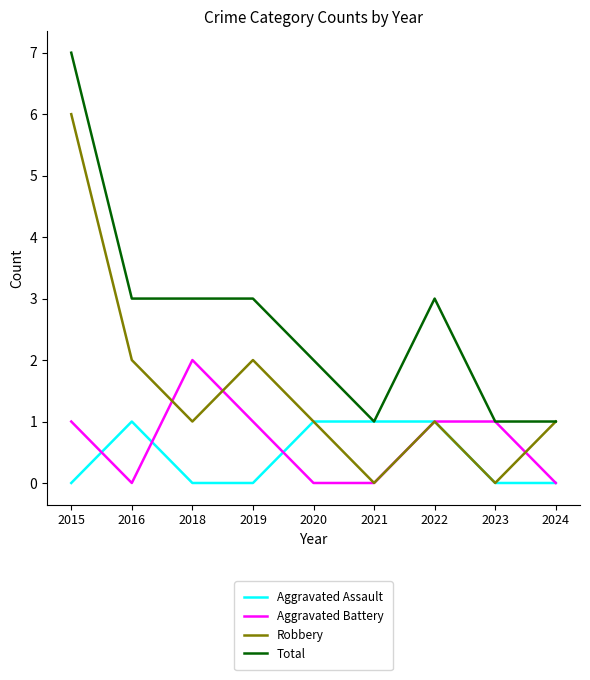

Is it true that Aggravated Battery equals 0 at 2024?

True